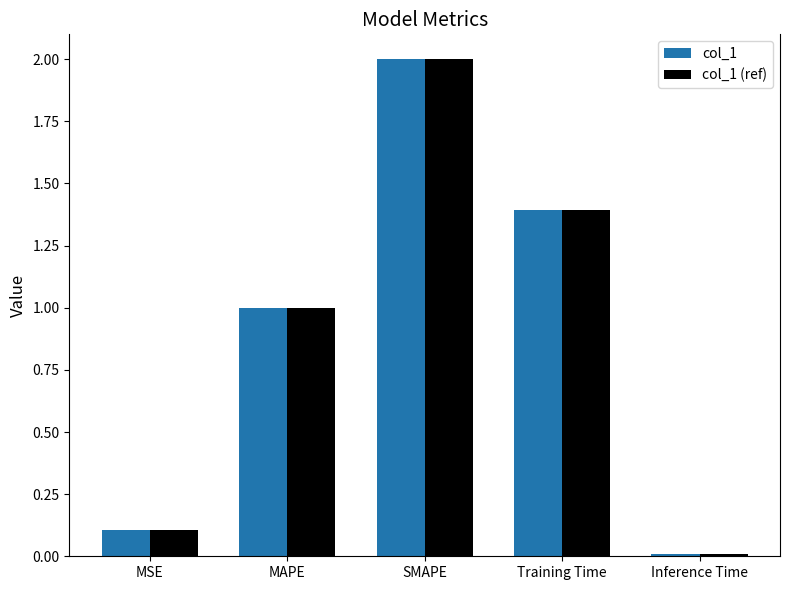

The value of col_1 (ref) at Training Time is 1.4. True or false?

True